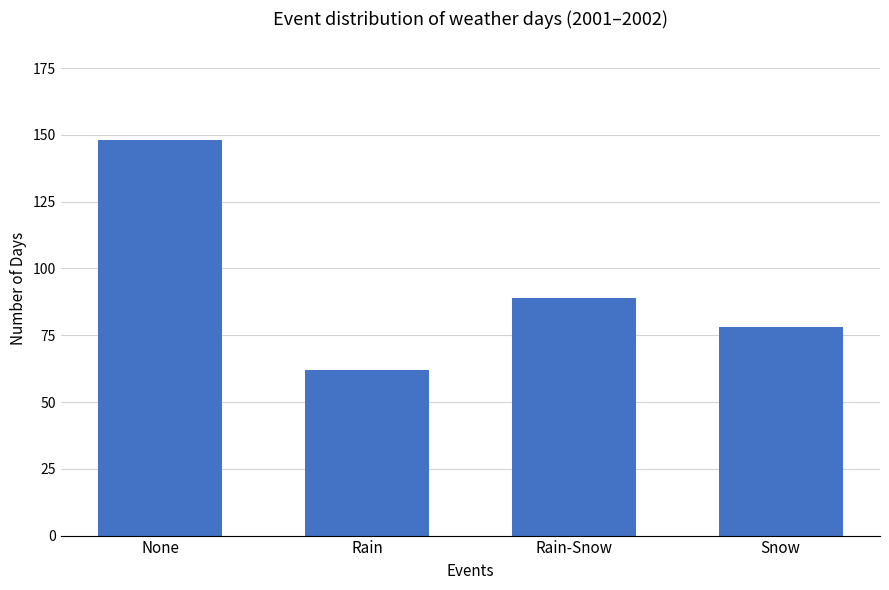

How many data points are less than 89?

2